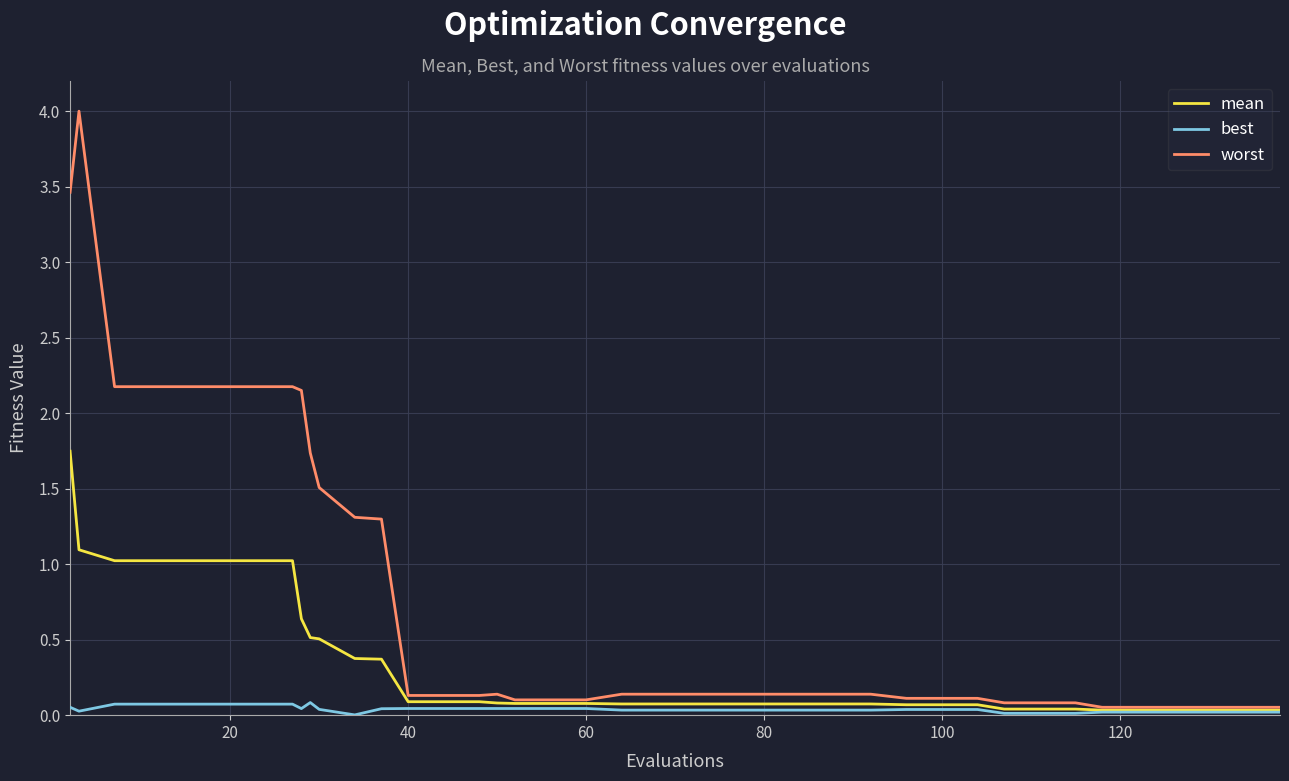

Which series has the largest total across all categories?

worst